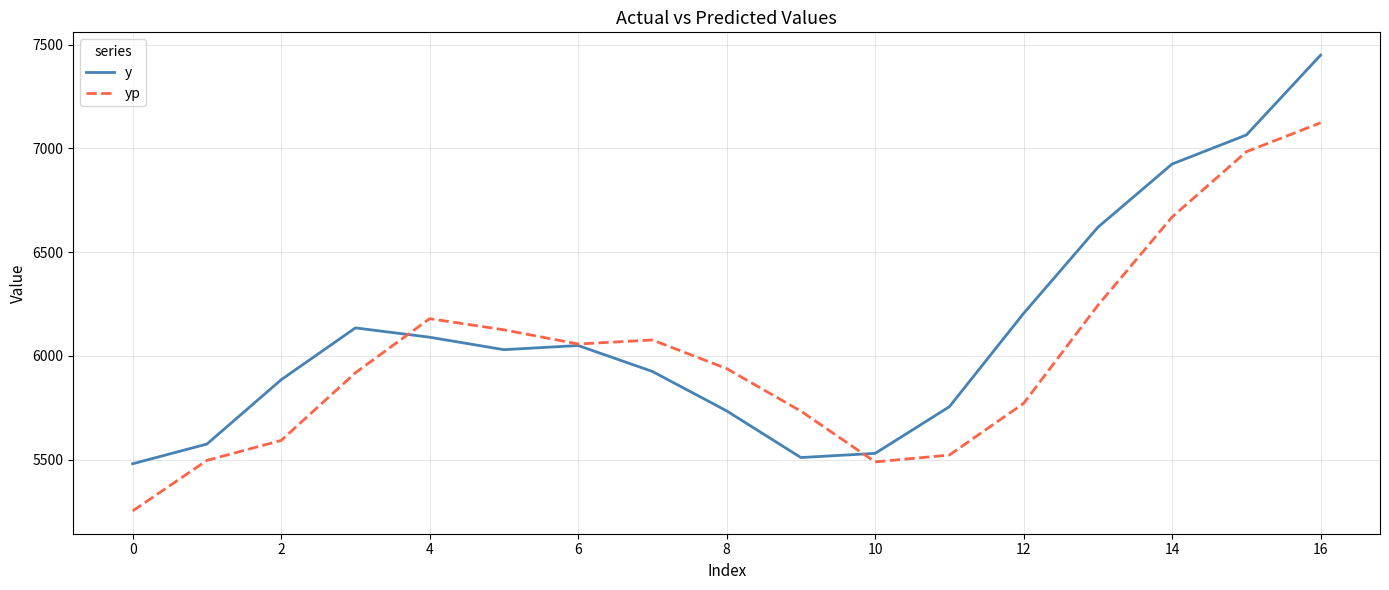

List the series in order of their overall mean, lowest first.

yp, y